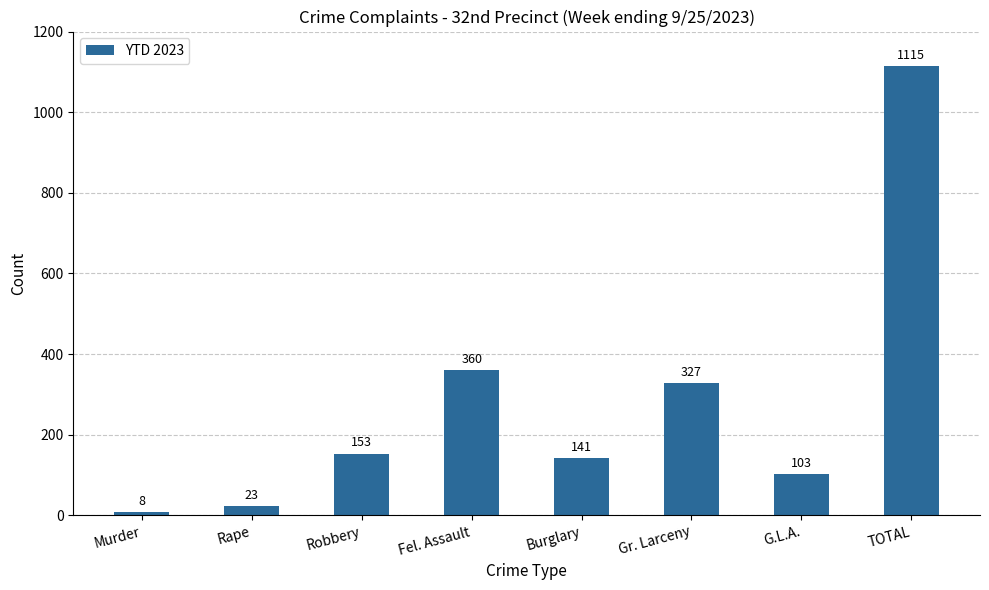

Reading right to left, what are all the values shown in this chart?

1115	103	327	141	360	153	23	8